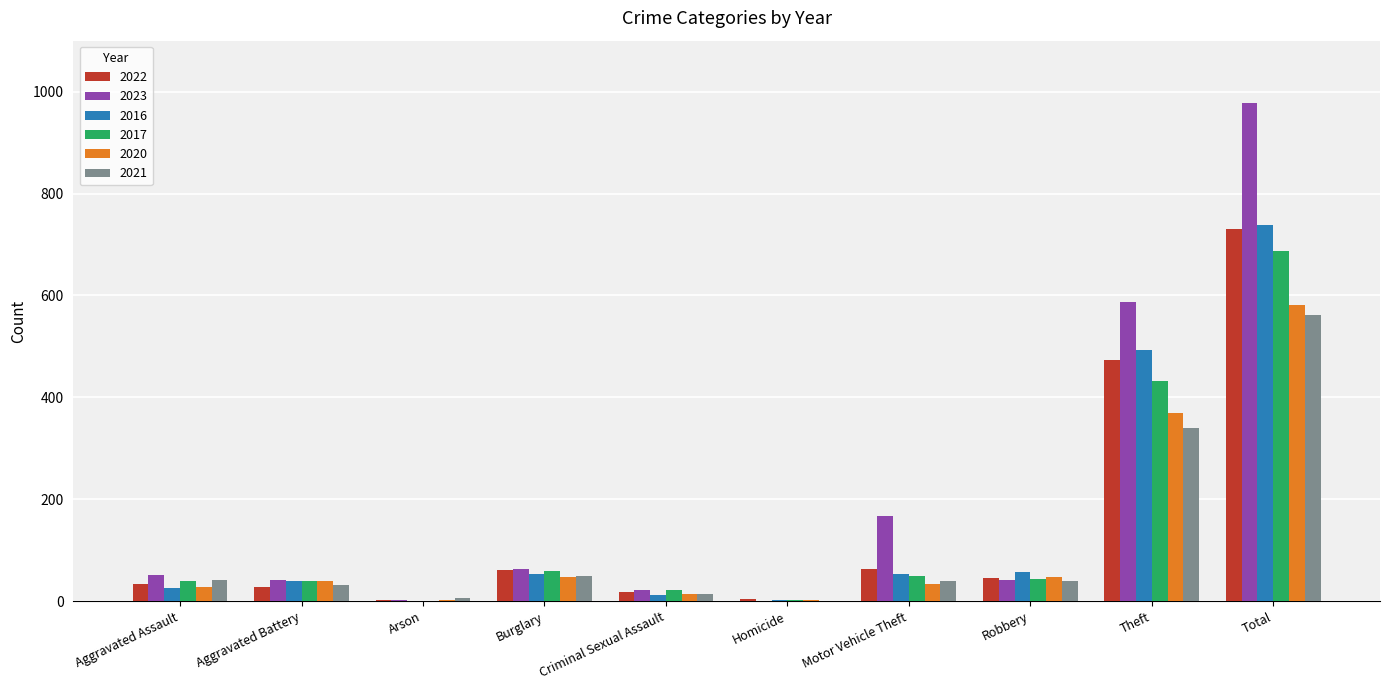

Which category has the highest value in the 2021 series?

Total